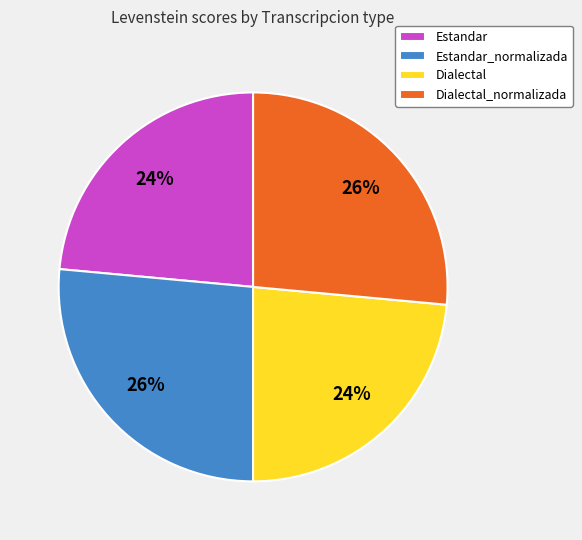

What is the ratio of the value at Dialectal to the value at Dialectal_normalizada?

0.9